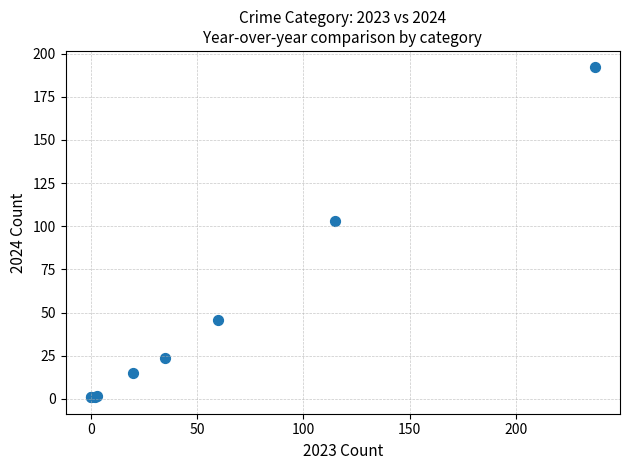

What Y value in the scatter plot is closest to 96?

103